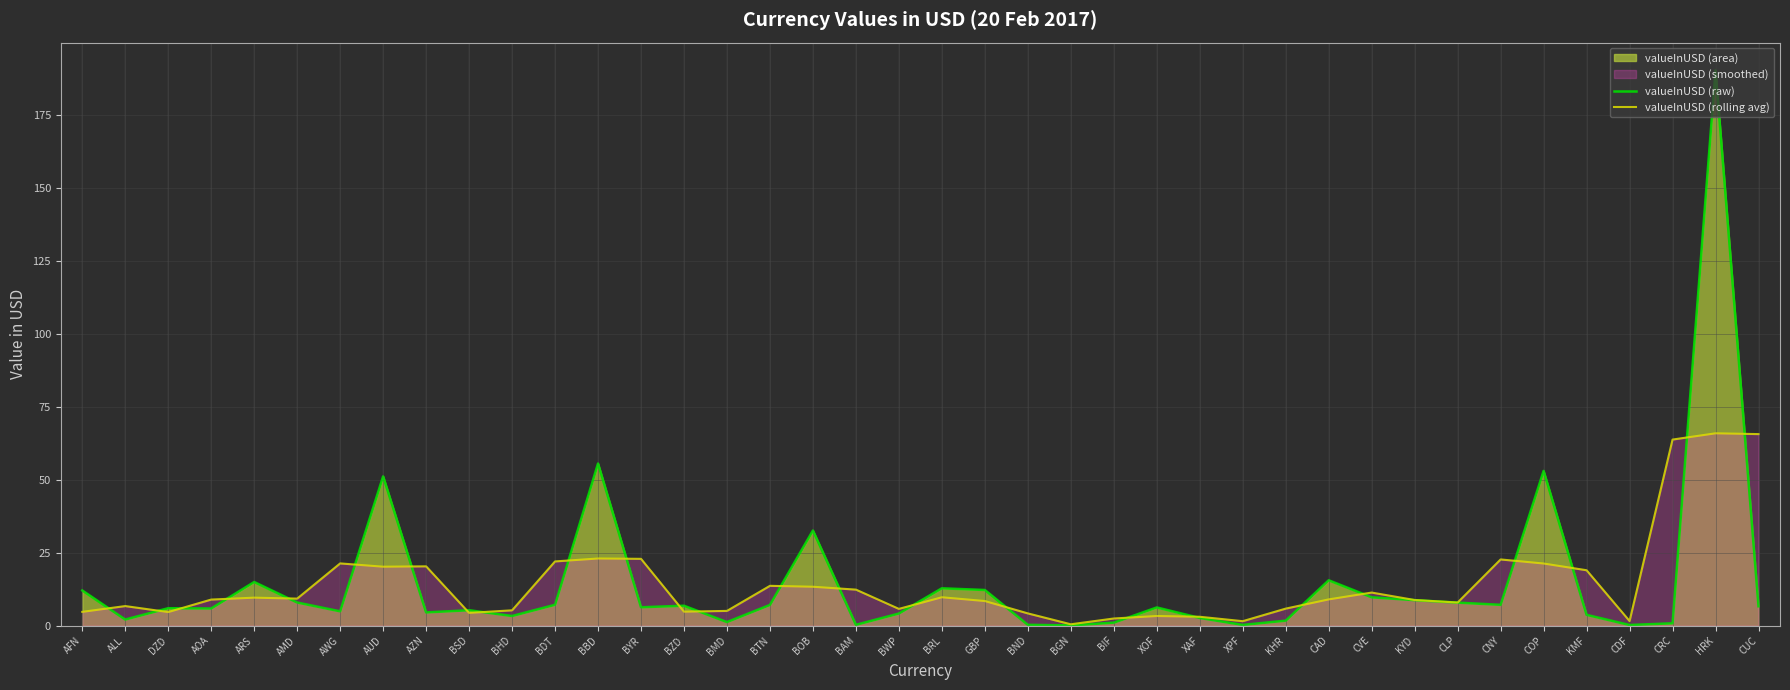

What is the highest value of the valueInUSD (rolling avg) series?

65.9